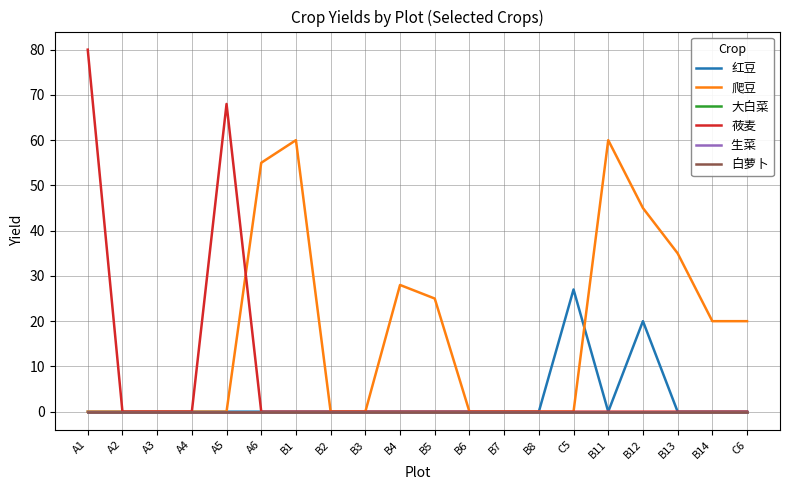

What is the spread (max minus min) of values at B5?

25